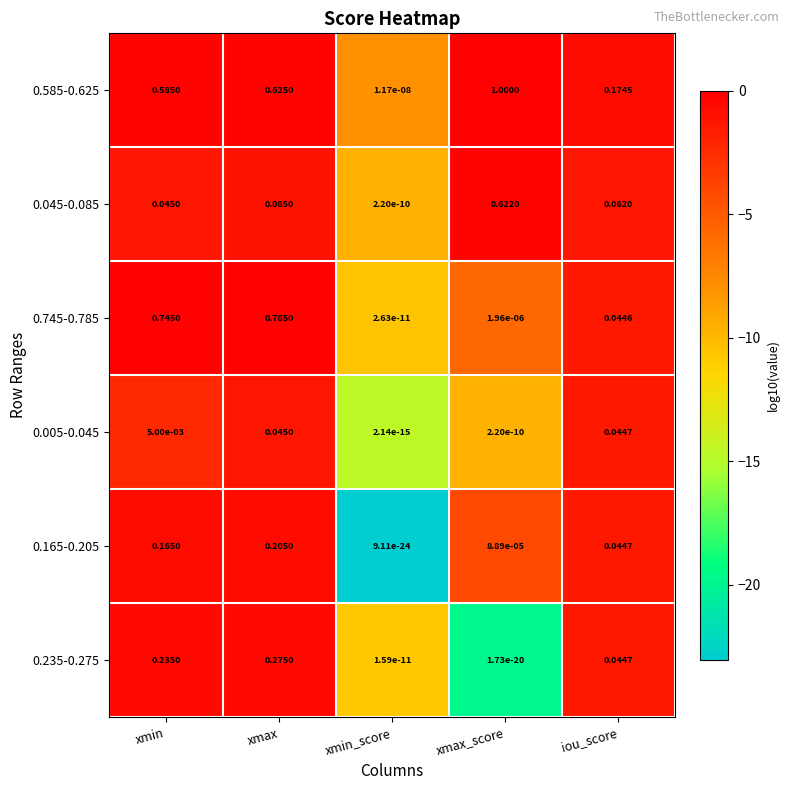

At which category is the sum across all series the highest?

xmax